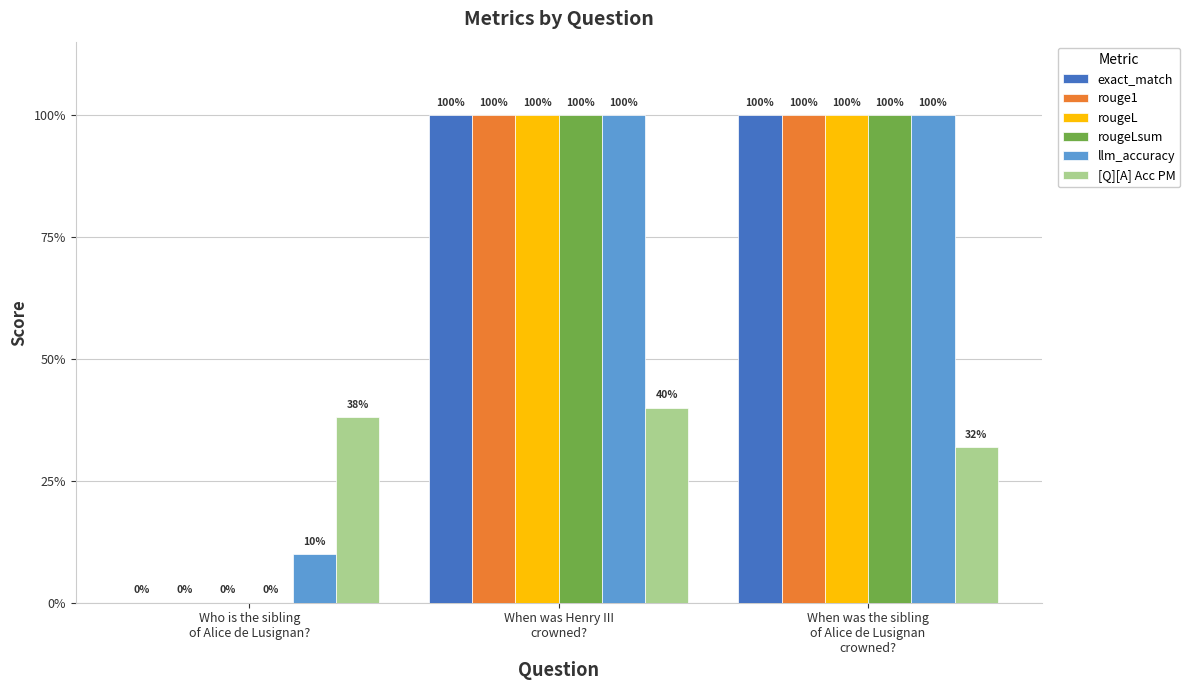

Does the chart contain stacked bars?

No